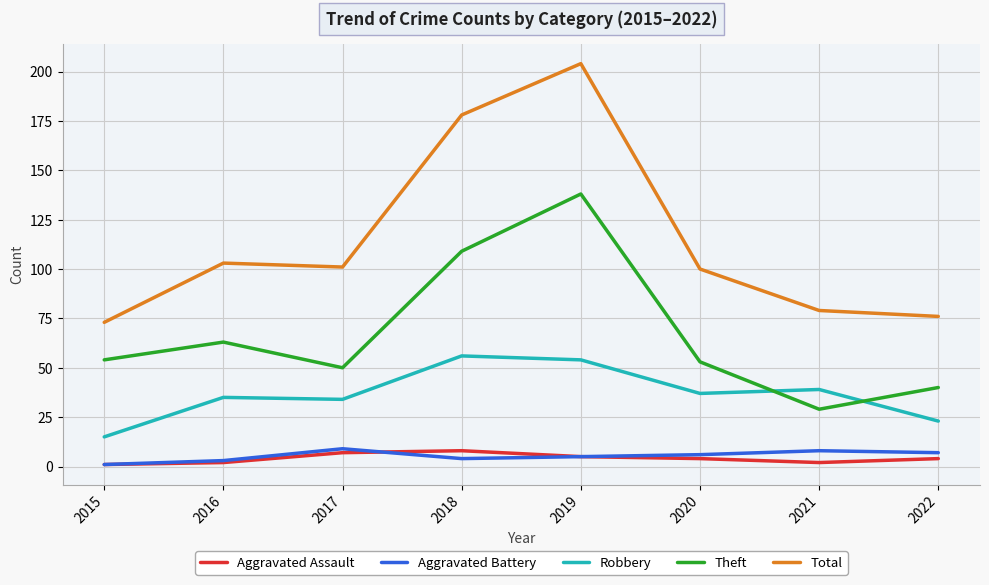

Which label corresponds to the largest value in the chart?

2019